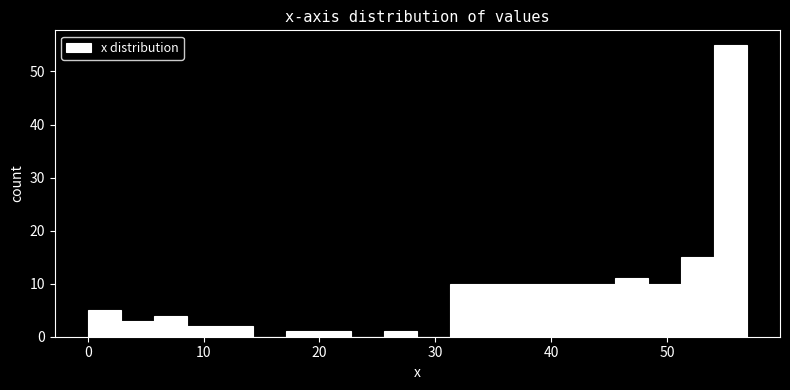

Read against the x-axis, roughly where is the centre of the tallest bar?

55